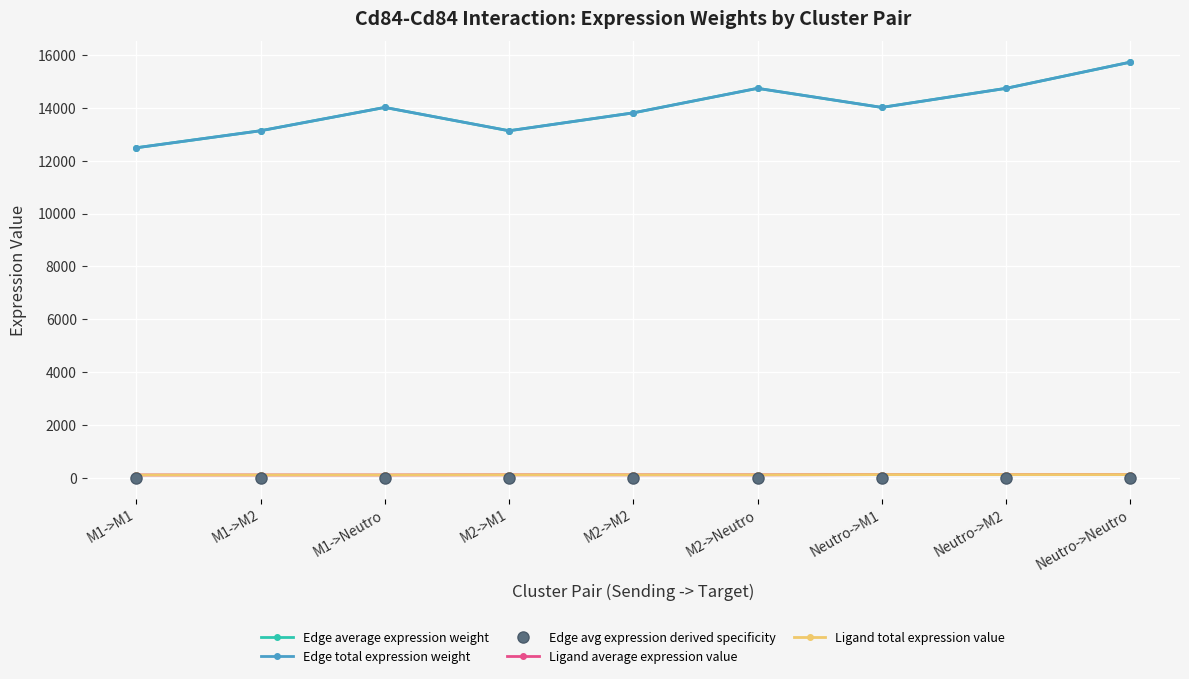

Does the chart have visible grid lines?

Yes